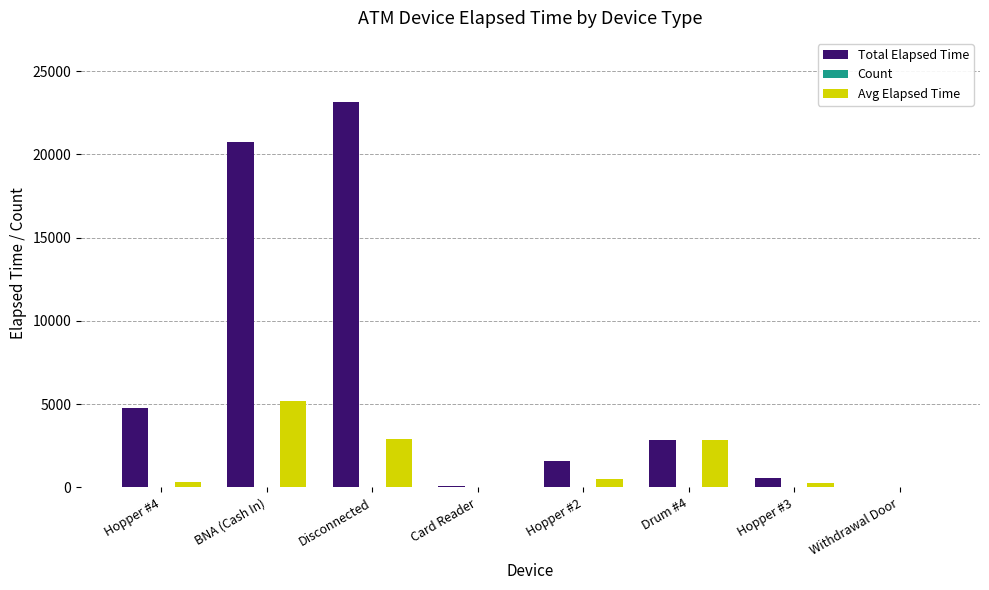

What value does the Avg Elapsed Time series have at Drum #4, to the nearest 100?

2900